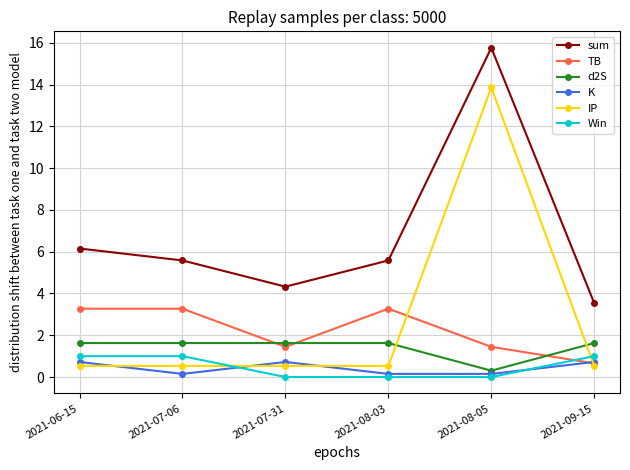

Reading left to right, transcribe all the data shown in this chart.

sum: 6.2	5.6	4.3	5.6	15.8	3.5
TB: 3.3	3.3	1.4	3.3	1.4	0.7
d2S: 1.6	1.6	1.6	1.6	0.3	1.6
K: 0.7	0.1	0.7	0.1	0.1	0.7
IP: 0.5	0.5	0.5	0.5	13.9	0.5
Win: 1.0	1.0	0.0	0.0	0.0	1.0